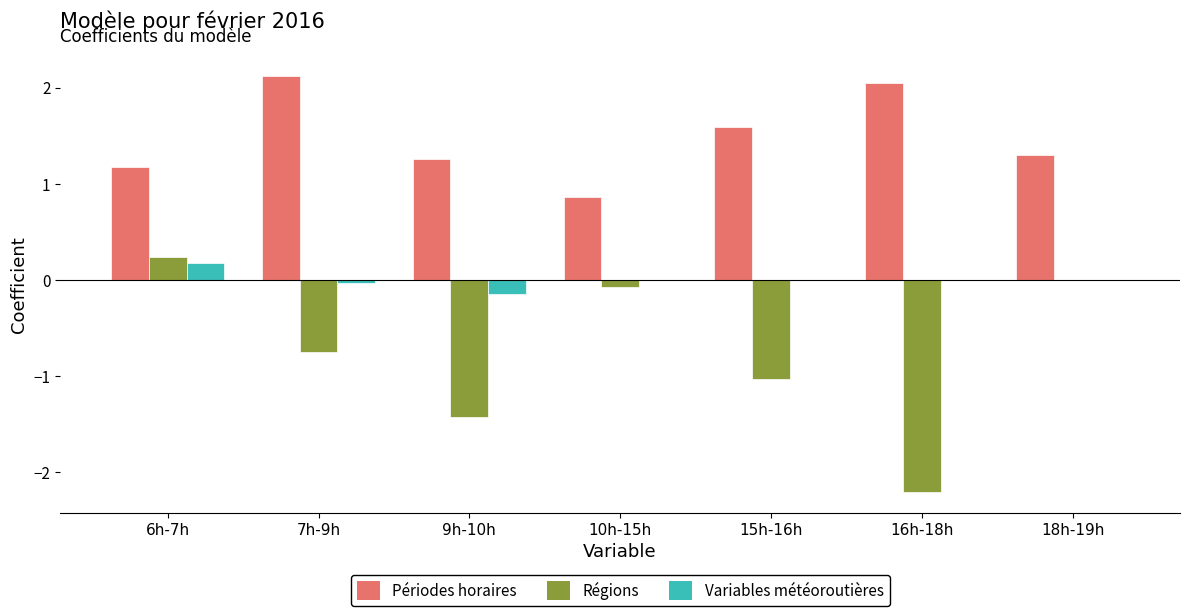

The value of Périodes horaires at 18h-19h is 1.3. True or false?

True